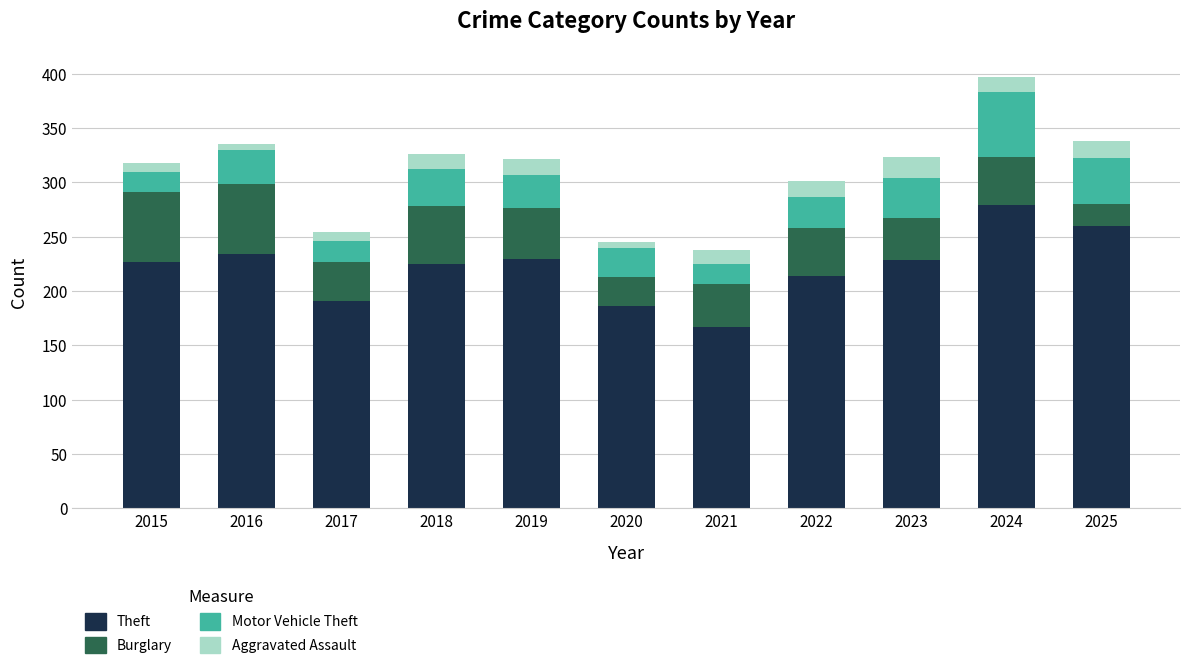

At which category is the sum across all series the highest?

2024